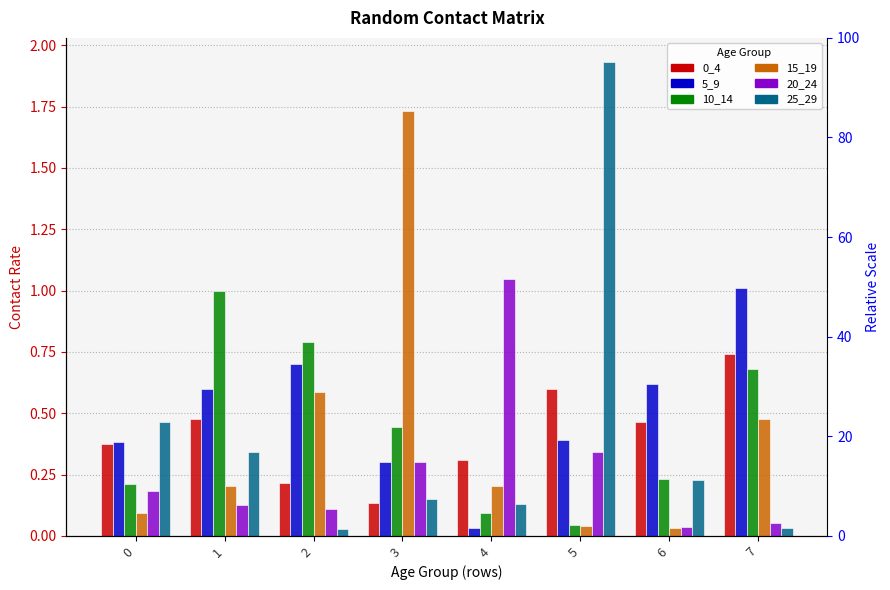

What is the difference between the maximum and minimum values in the 20_24 series?

1.0